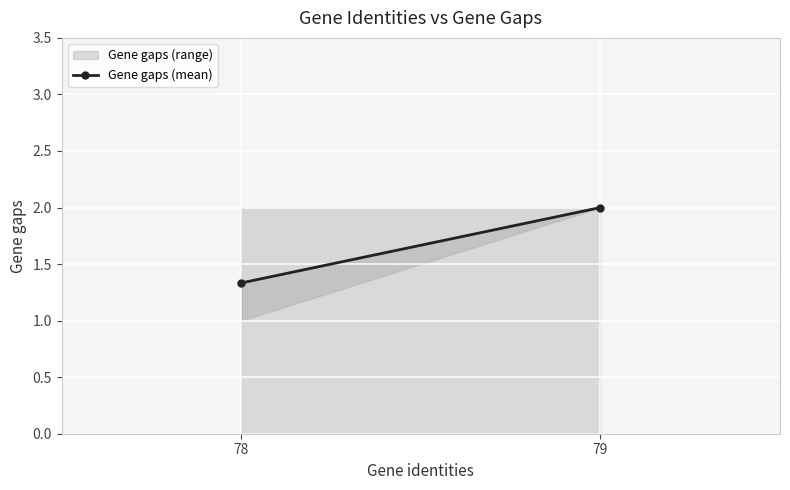

What is the difference between the maximum and minimum values?

0.7